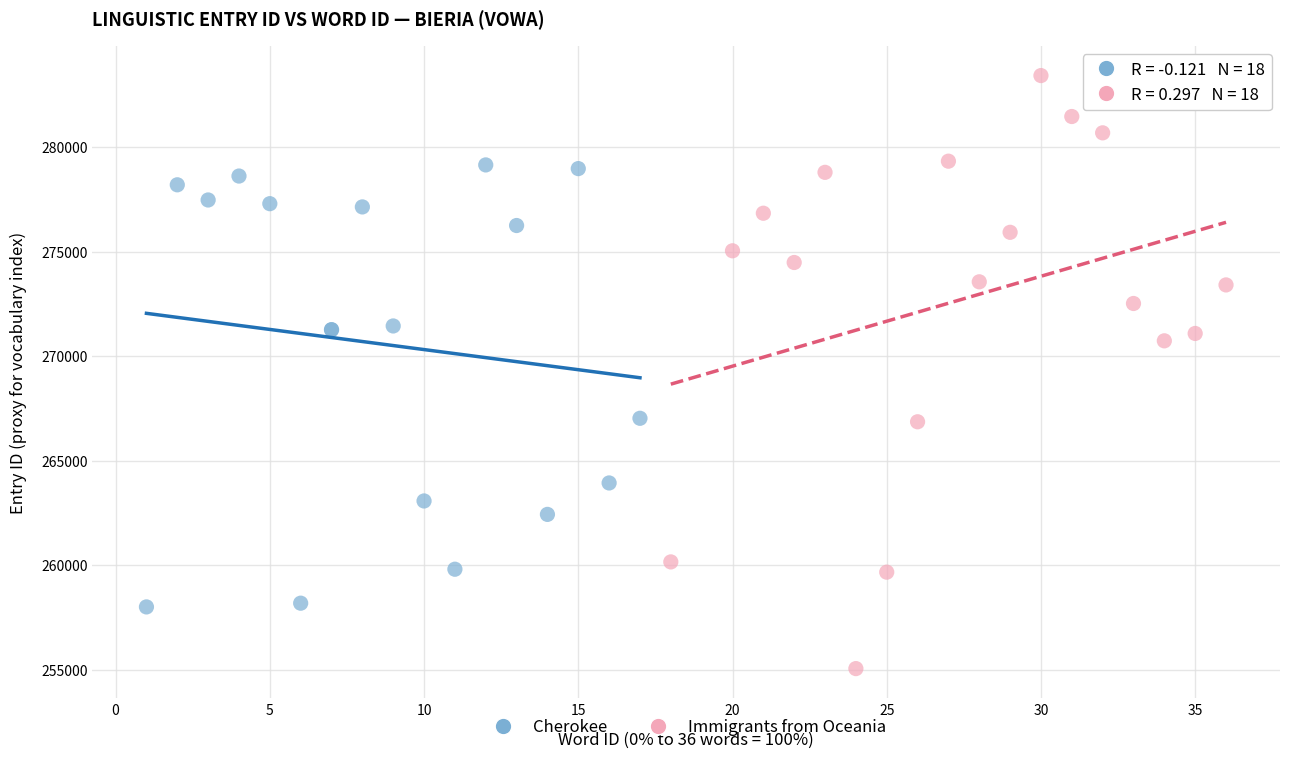

Which series contains the highest Y value?

Immigrants from Oceania